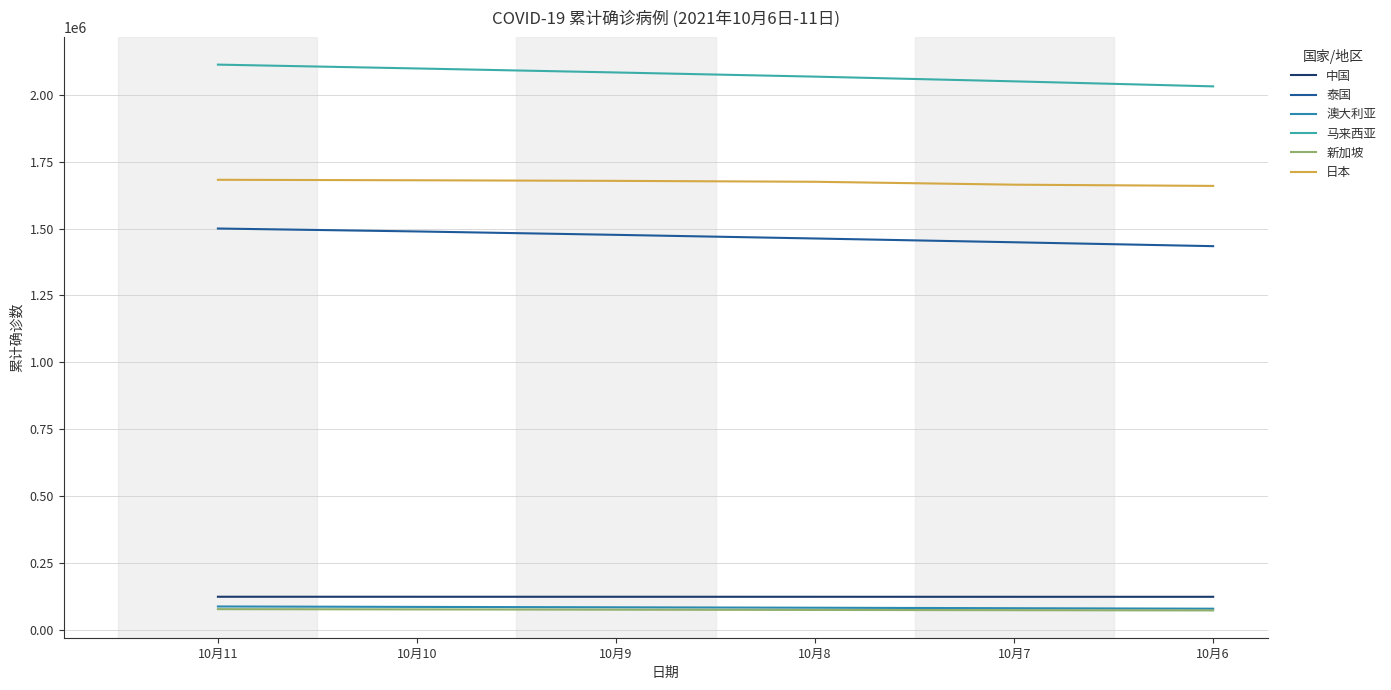

How many 泰国 values are between 1448792 and 1489186?

4